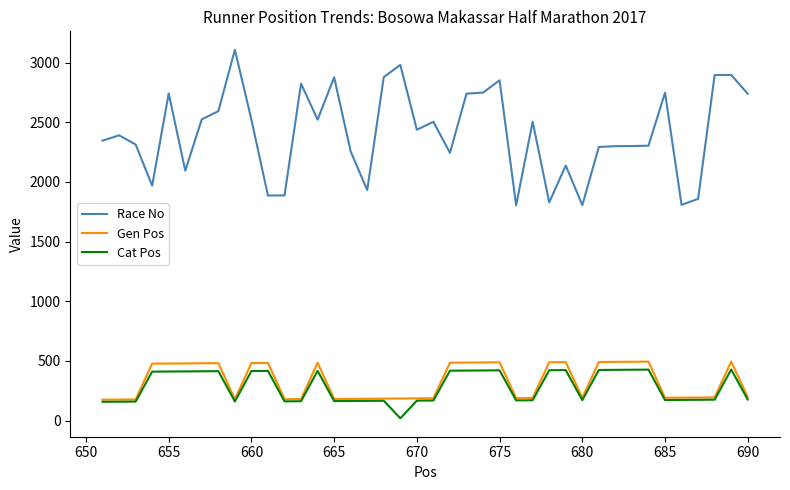

True or false: Race No and Cat Pos cross at least once.

False